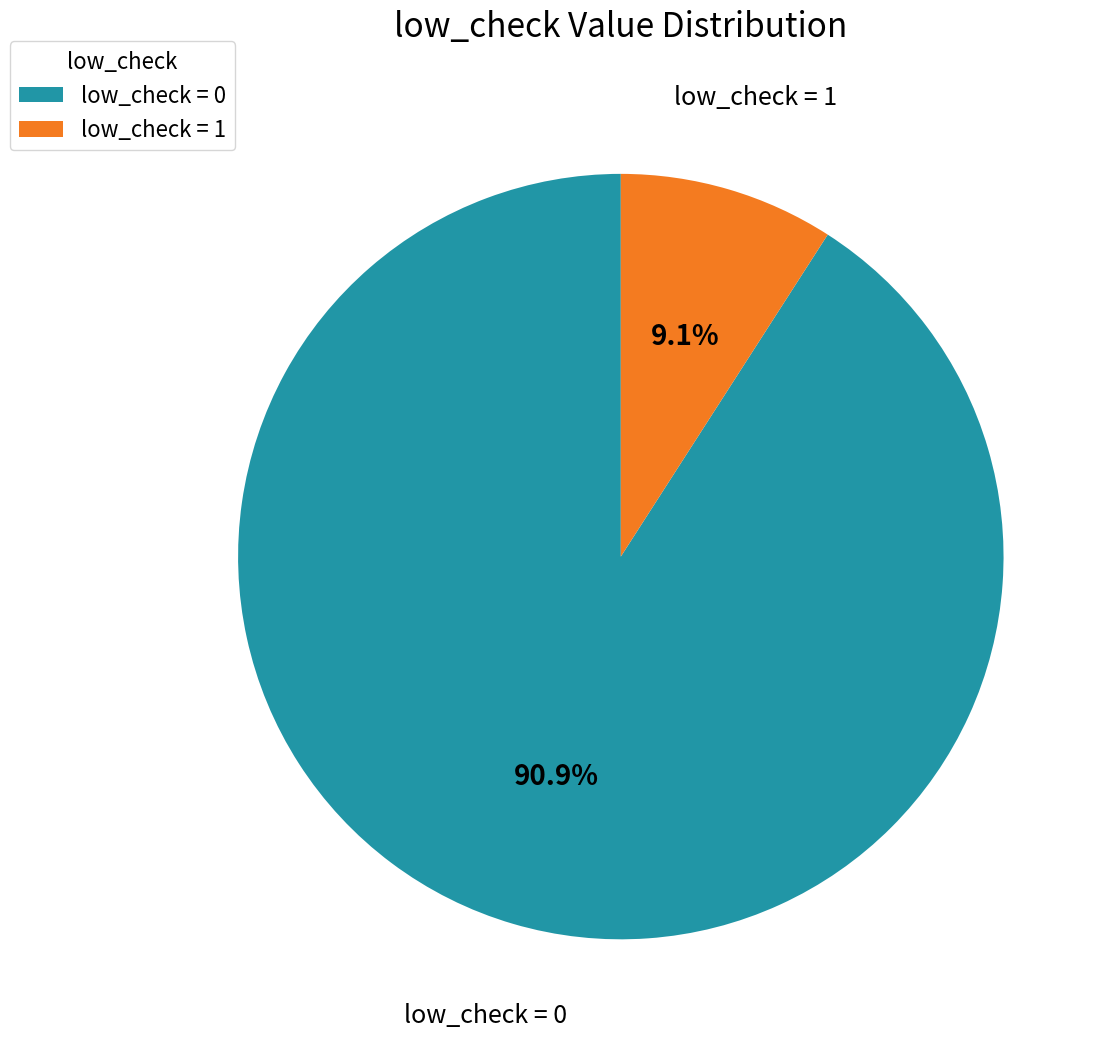

What is the ratio of the value at low_check = 0 to the value at low_check = 1?

10.0